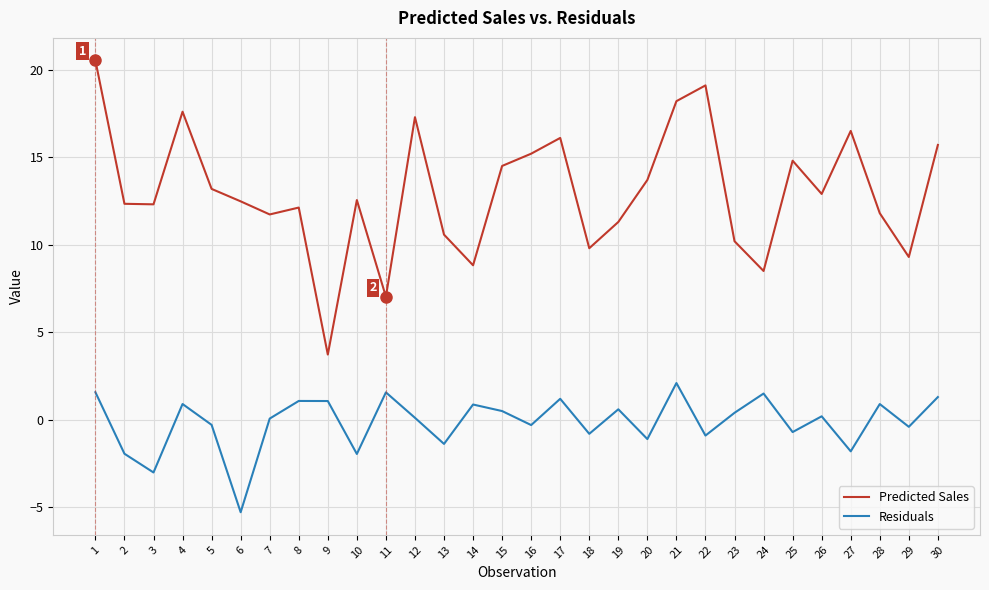

Which series has the widest spread of values?

Predicted Sales